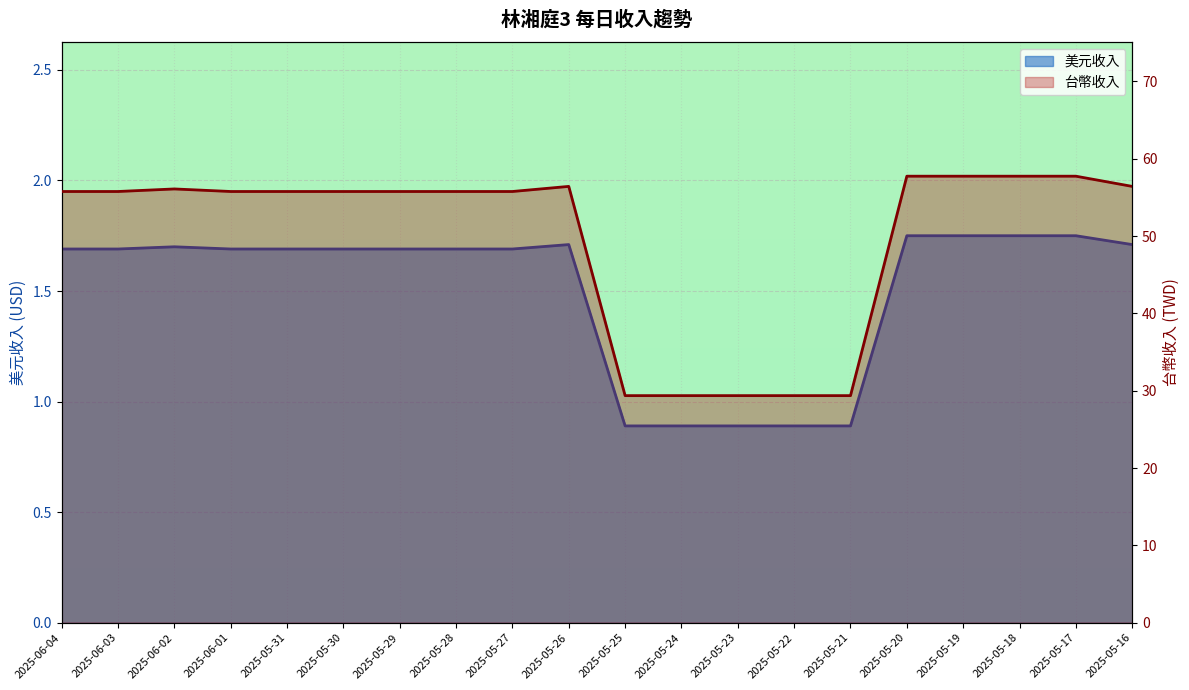

At which label does 美元收入 first exceed 55?

2025-06-04